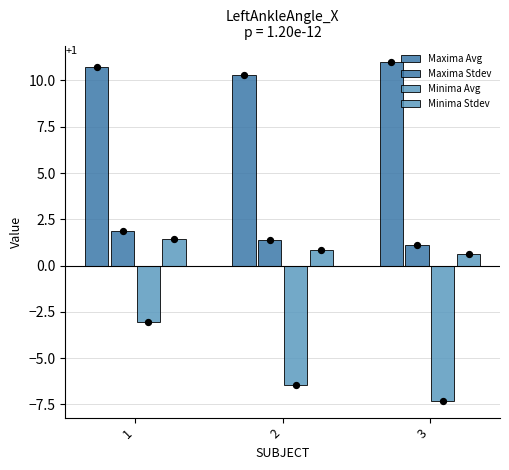

Which series contains the highest Y value?

Maxima Avg